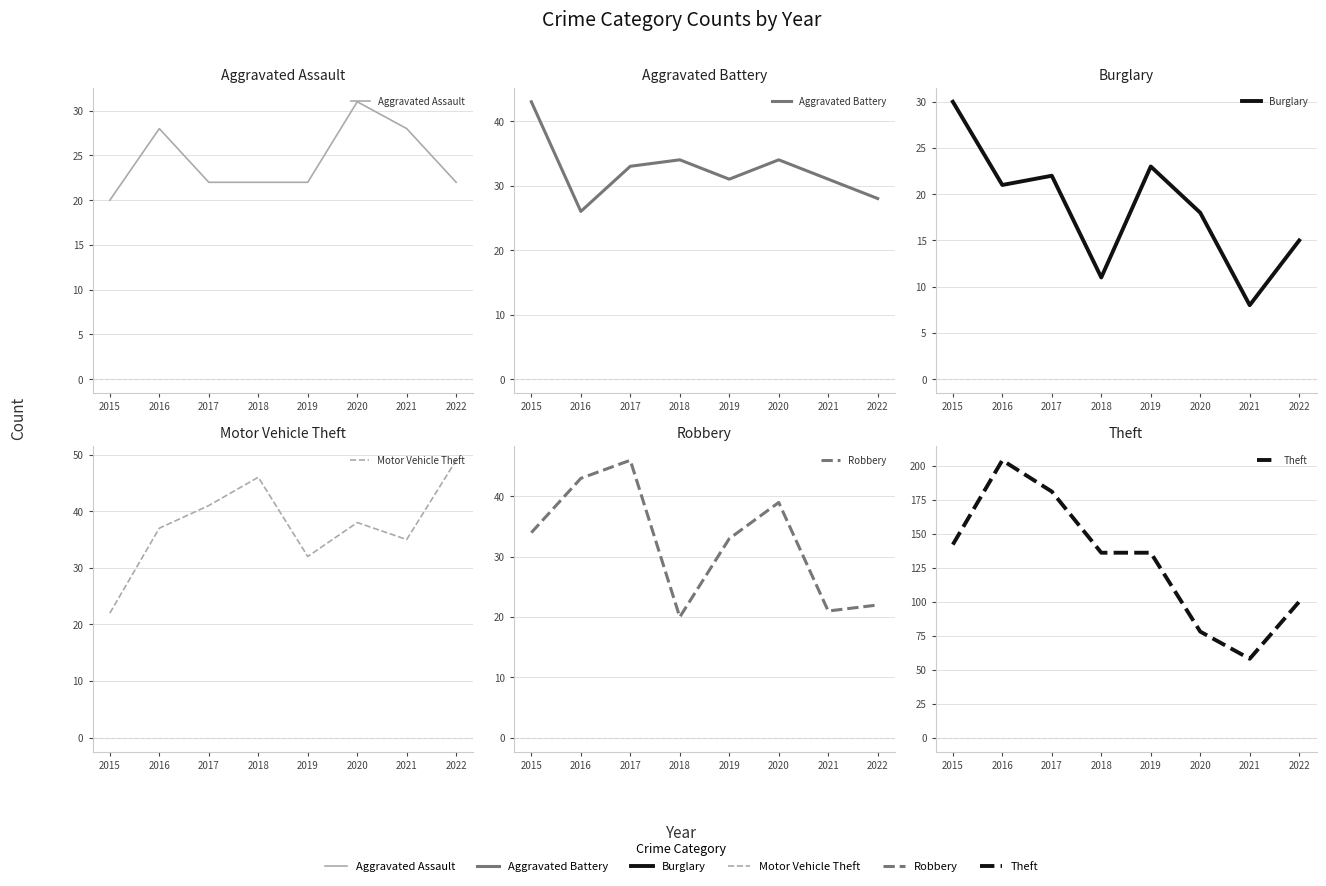

At which category is the sum across all series the highest?

2016